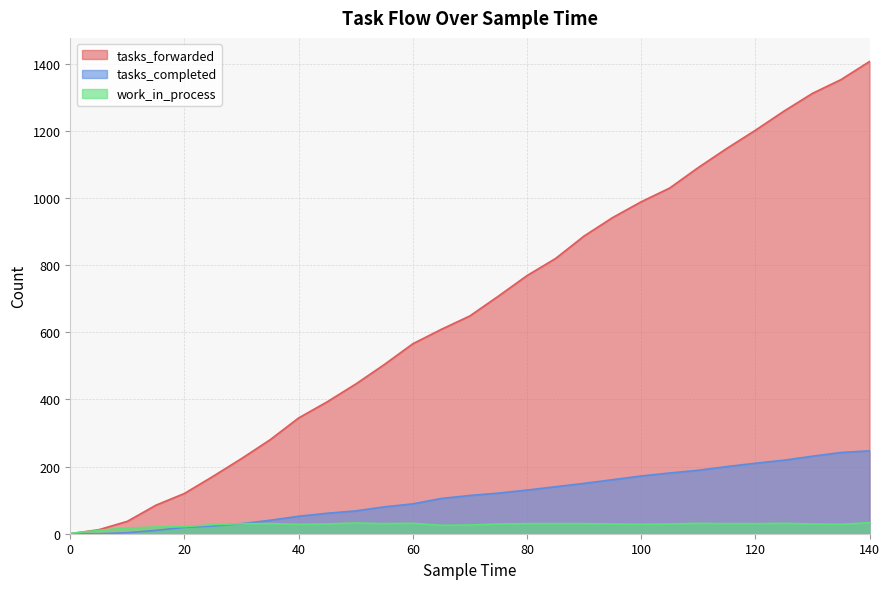

At which label does work_in_process reach its peak?

140